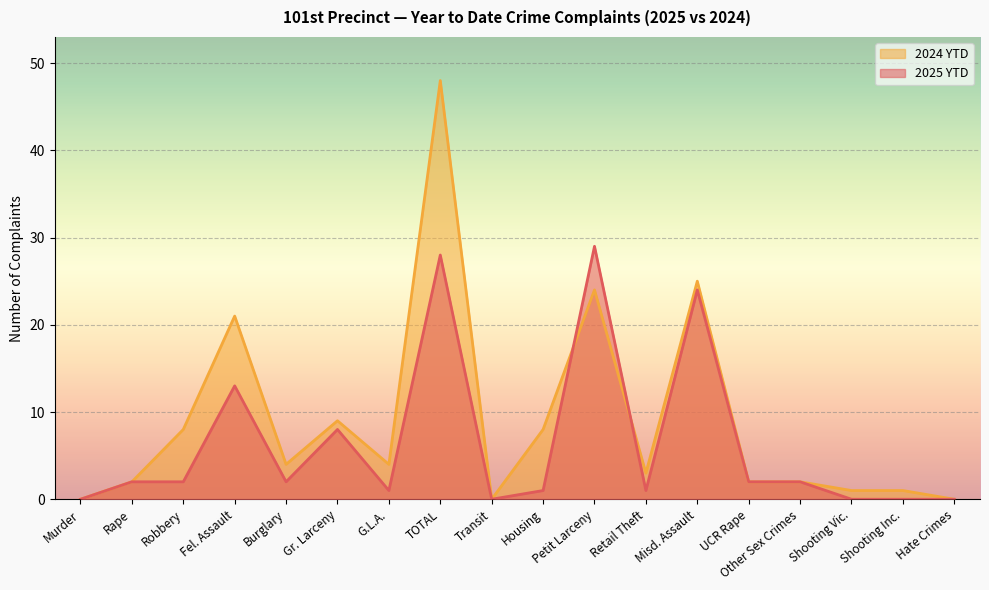

Is it true that 2025 YTD equals 1 at Retail Theft?

True